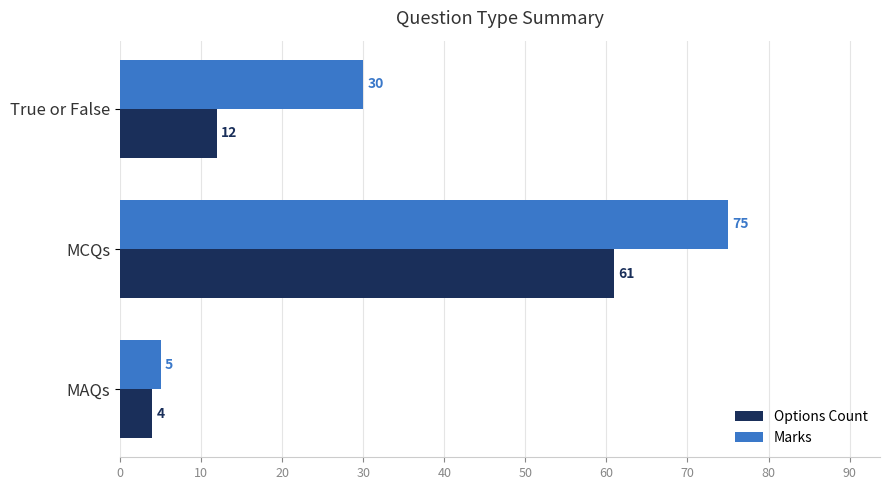

How many data points does each series have?

3